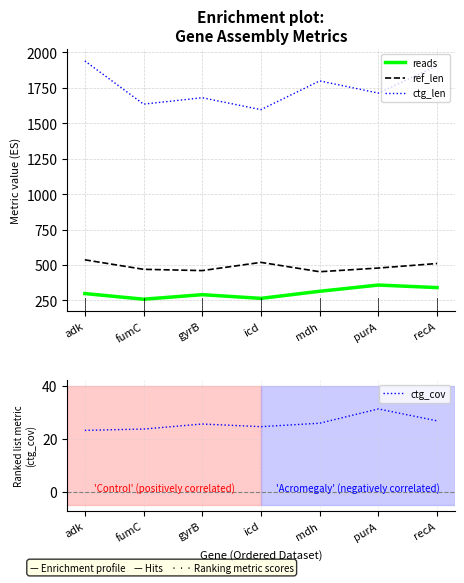

At how many categories does at least one series exceed 926?

7